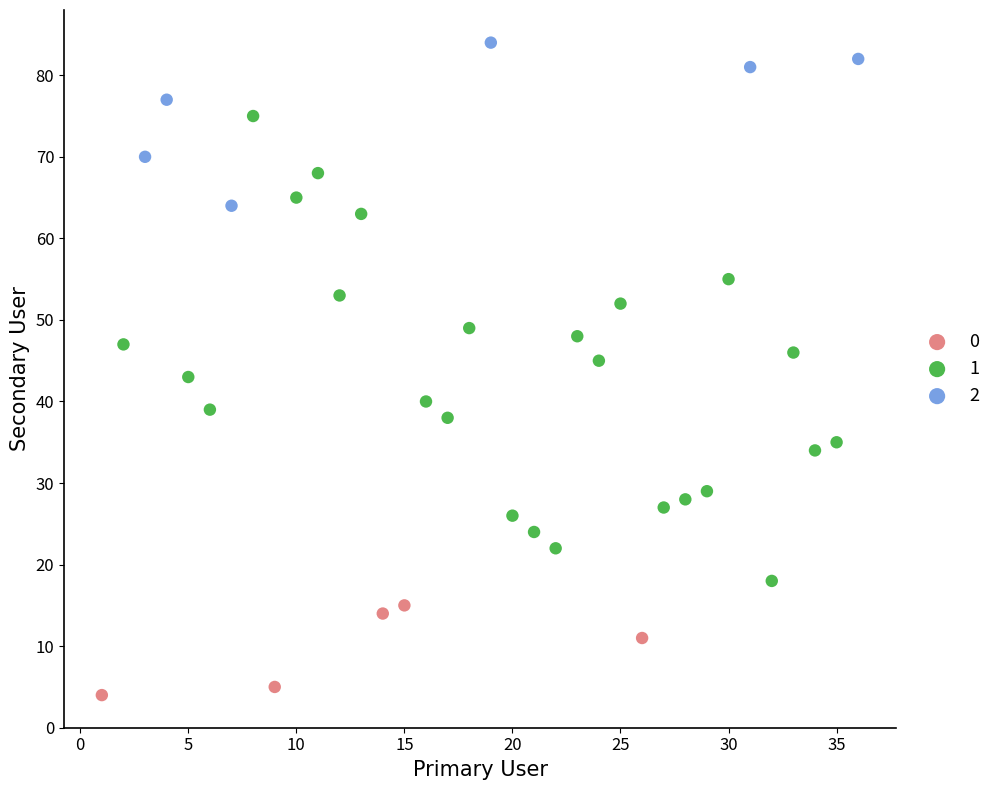

Which series has the widest spread of Y values?

1